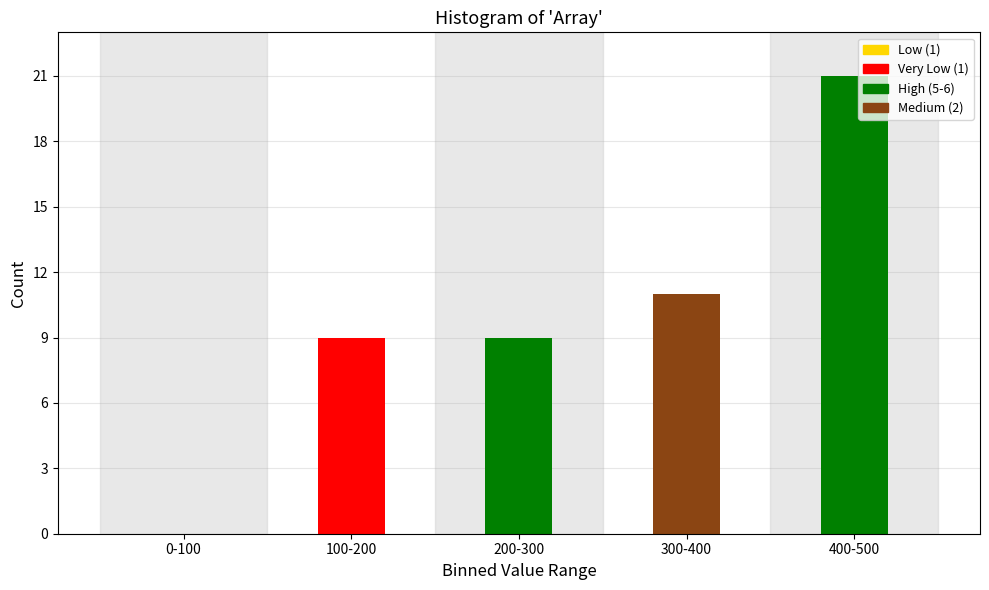

Reading right to left, what are all the values shown in this chart?

400-500=21	300-400=11	200-300=9	100-200=9	0-100=0